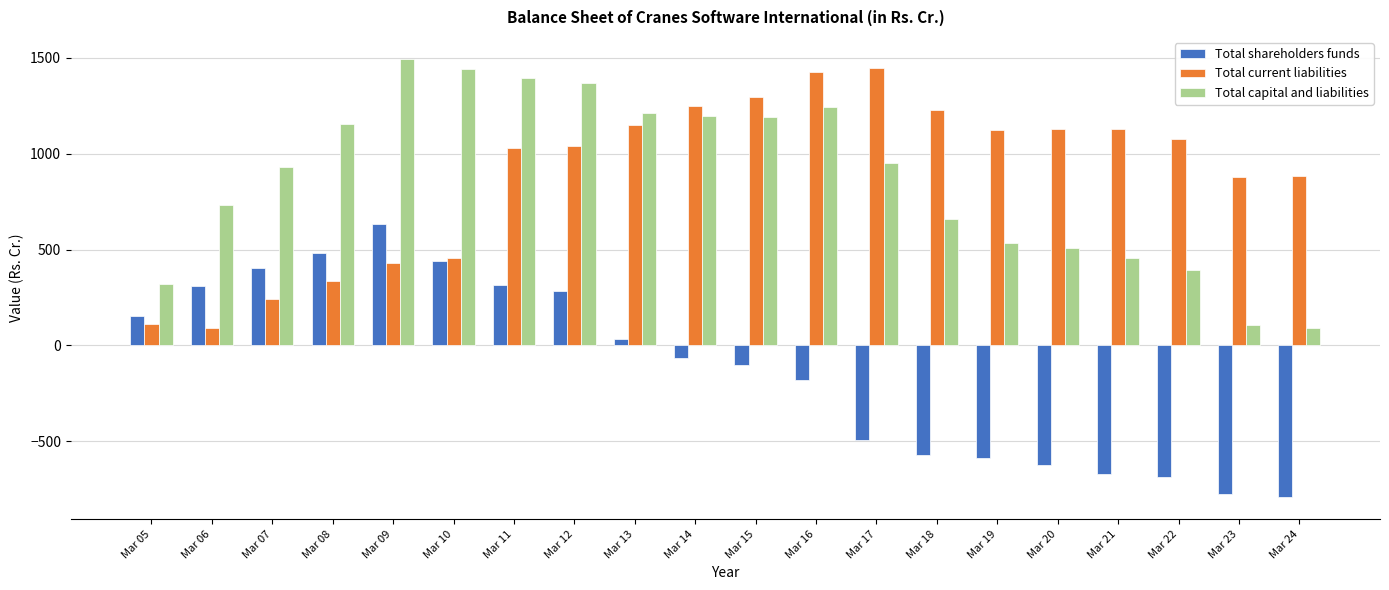

What are all the series names shown in the legend?

Total shareholders funds, Total current liabilities, Total capital and liabilities